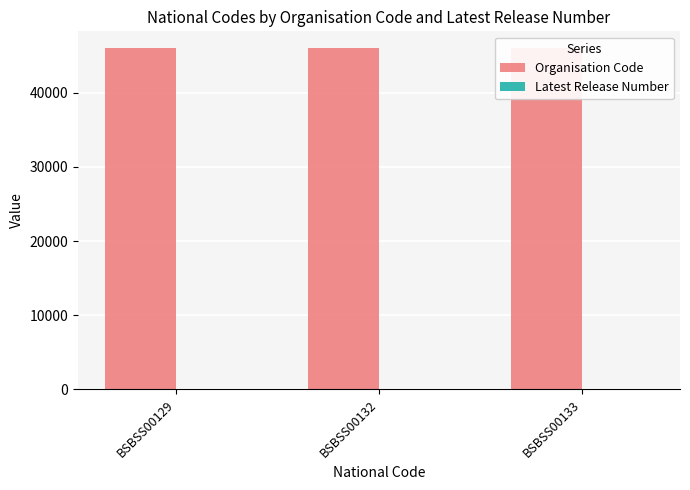

At how many categories does at least one series exceed 32958?

3